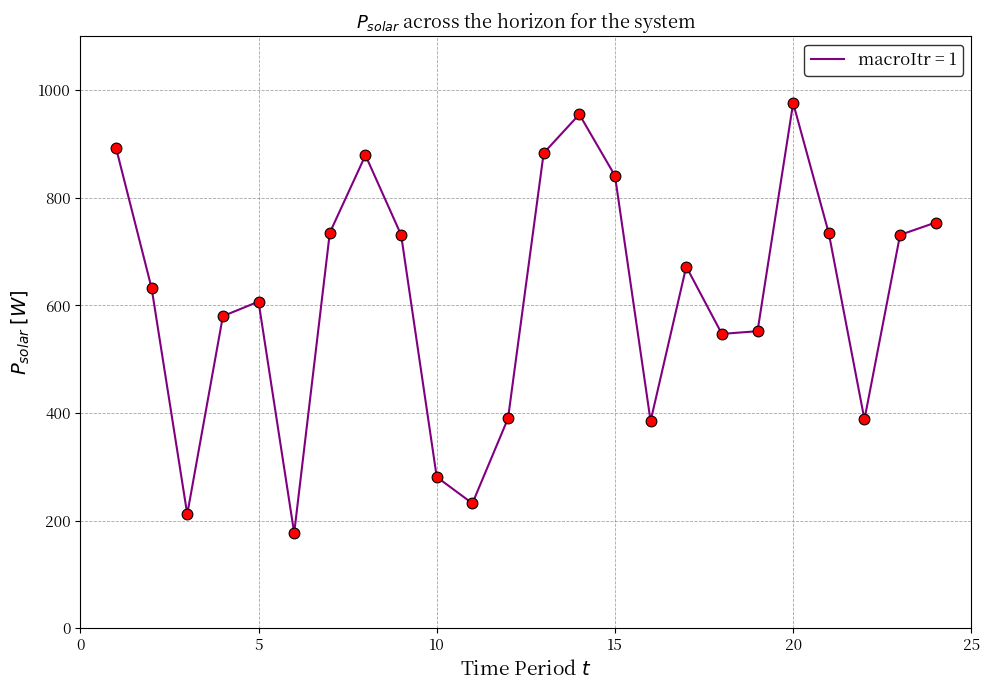

What is the maximum value shown in the chart?

976